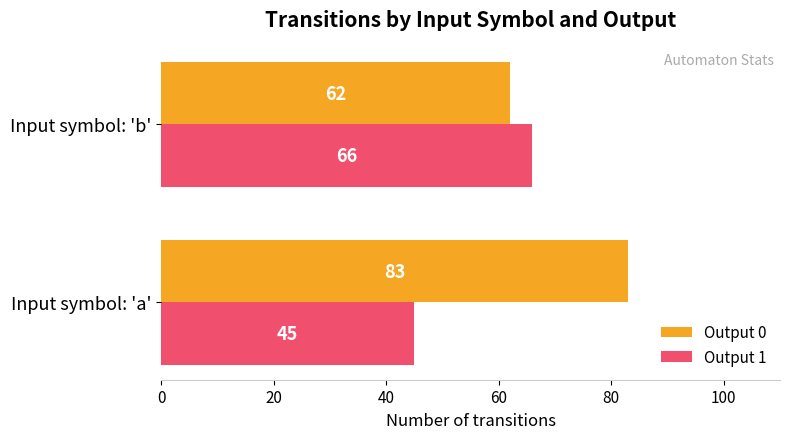

Which series has the largest total across all categories?

Output 0